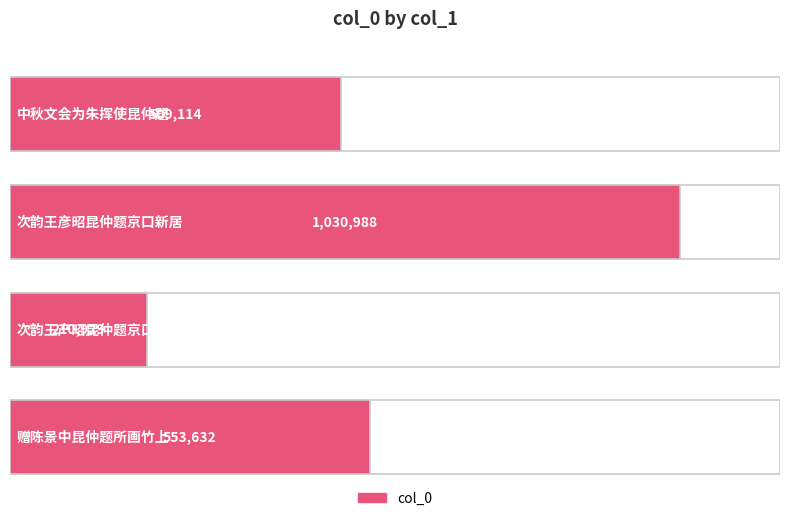

Is it true that the value at 次韵王彦昭昆仲题京口新居 is 1030988?

True